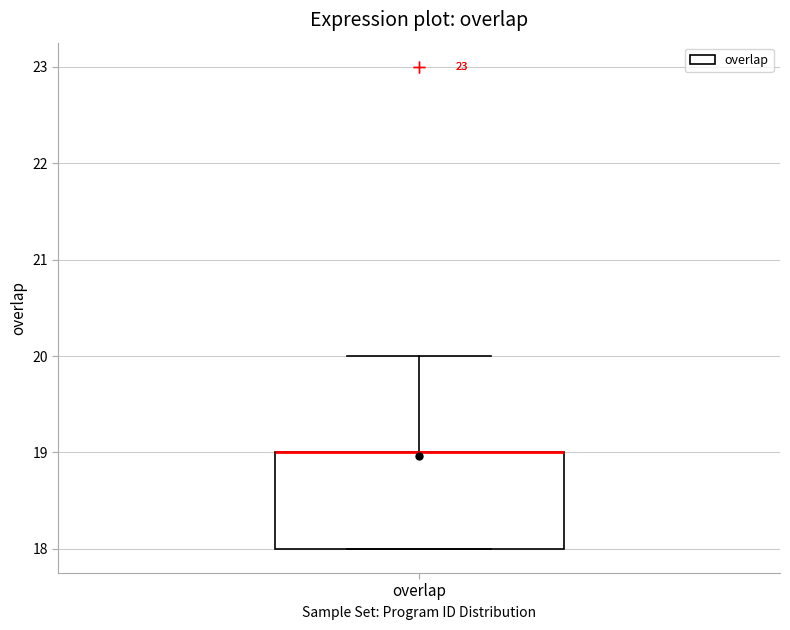

Transcribe this box plot: give where the median line is, the range the box spans, and where the two whiskers end, as read against the y-axis. The values are not printed on the chart, so give them approximately, as read against the axis.

median 19 (drawn on the box's upper edge), box 18 to 19, whiskers 18 to 20